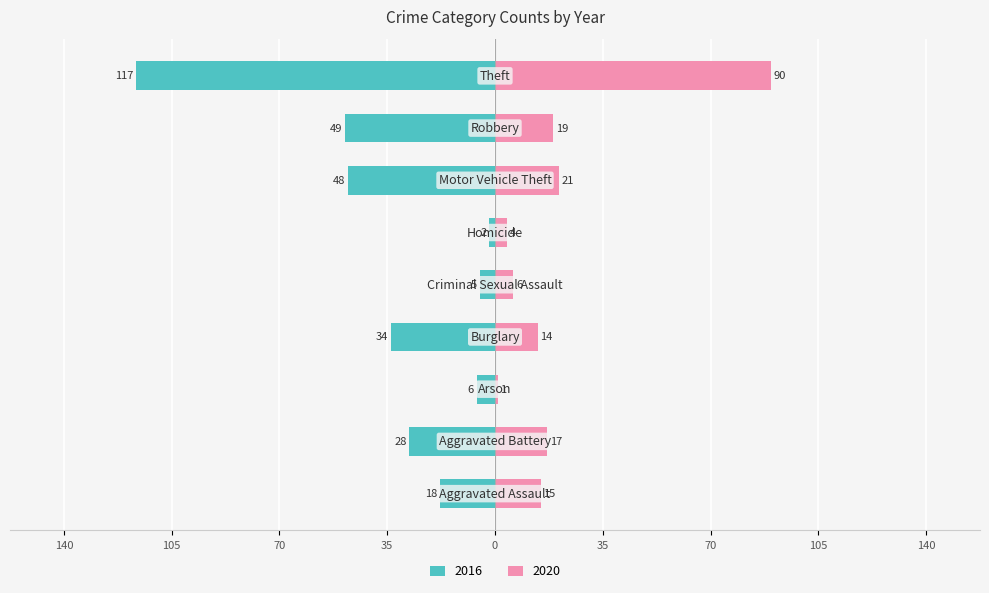

Reading left to right, what are all the values shown in this chart?

2016: Aggravated Assault=-18	Aggravated Battery=-28	Arson=-6	Burglary=-34	Criminal Sexual Assault=-5	Homicide=-2	Motor Vehicle Theft=-48	Robbery=-49	Theft=-117
2020: Aggravated Assault=15	Aggravated Battery=17	Arson=1	Burglary=14	Criminal Sexual Assault=6	Homicide=4	Motor Vehicle Theft=21	Robbery=19	Theft=90